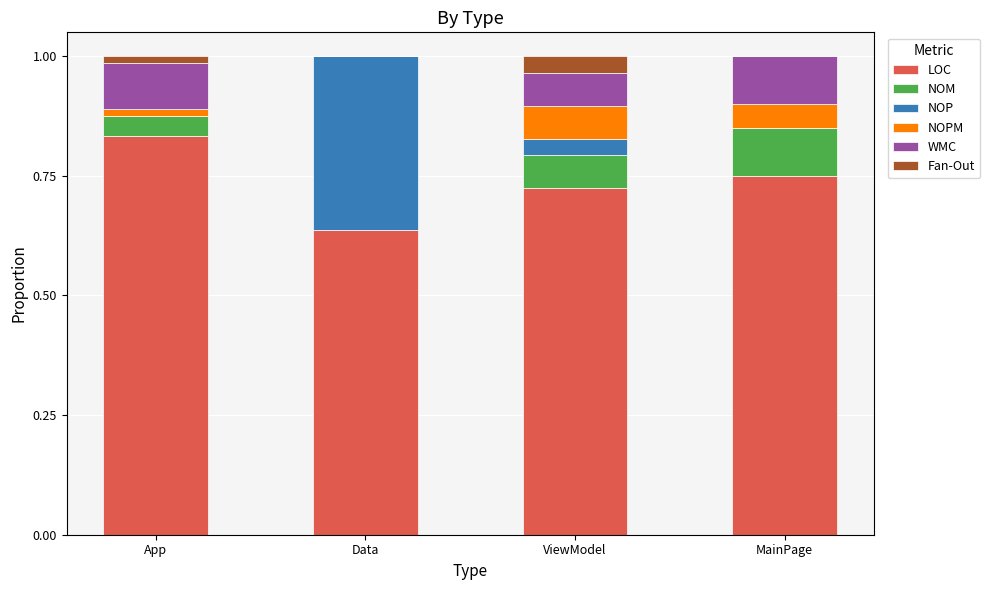

What is the total value across all series at MainPage?

1.0